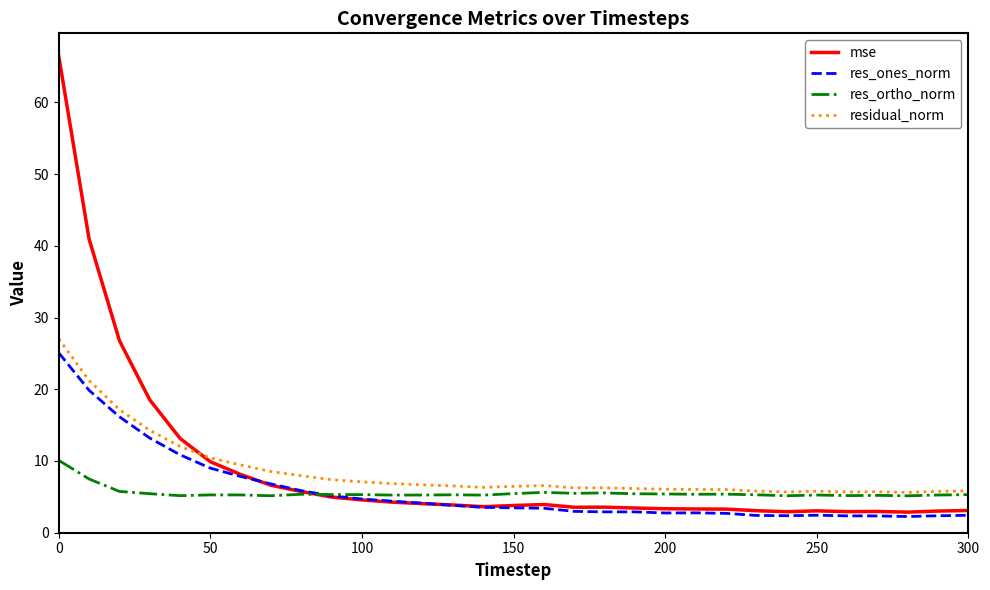

What is the smallest value displayed?

2.3